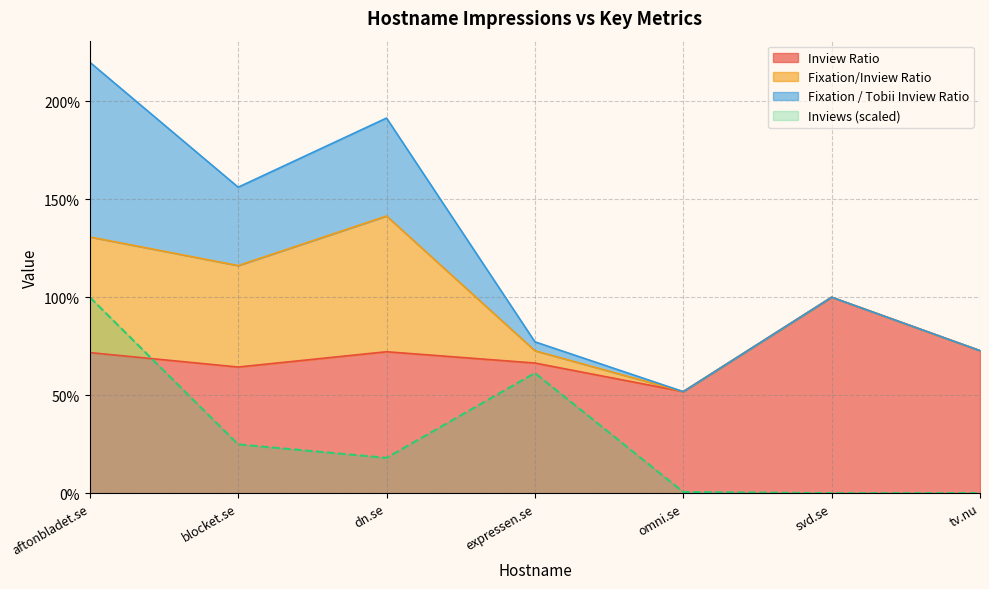

Which series has the widest spread of values?

Inviews